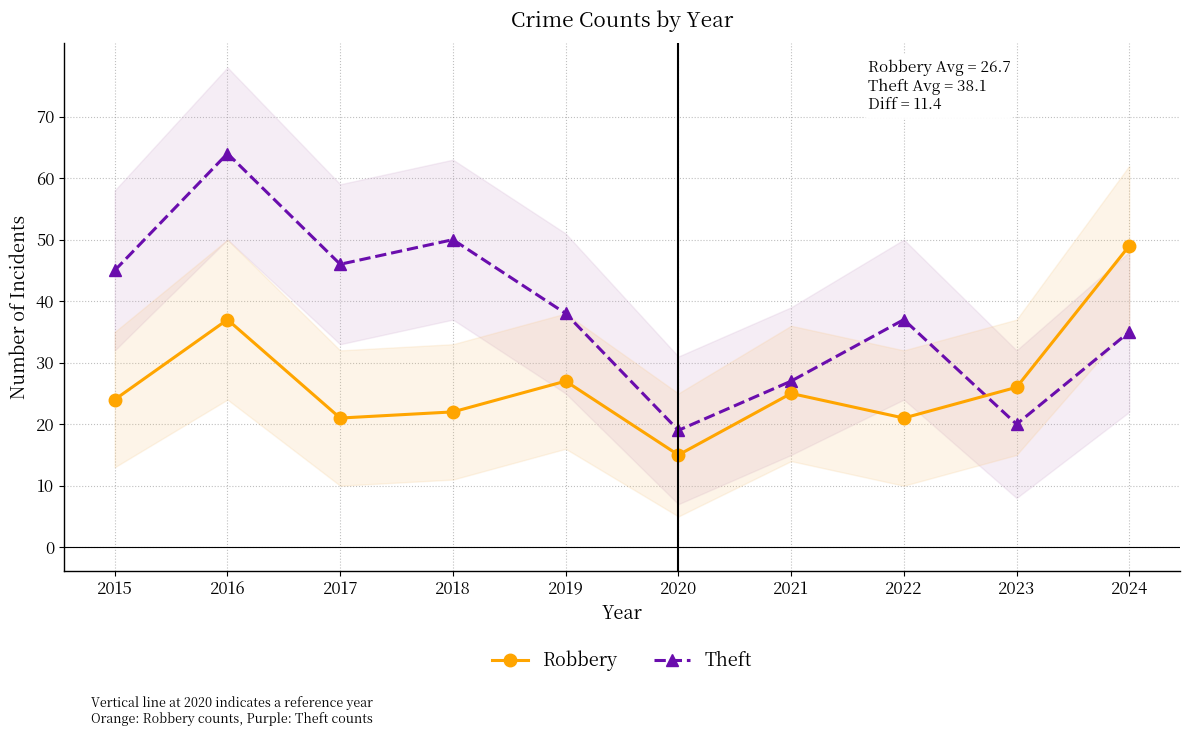

At which category does Theft reach its first local peak?

2016